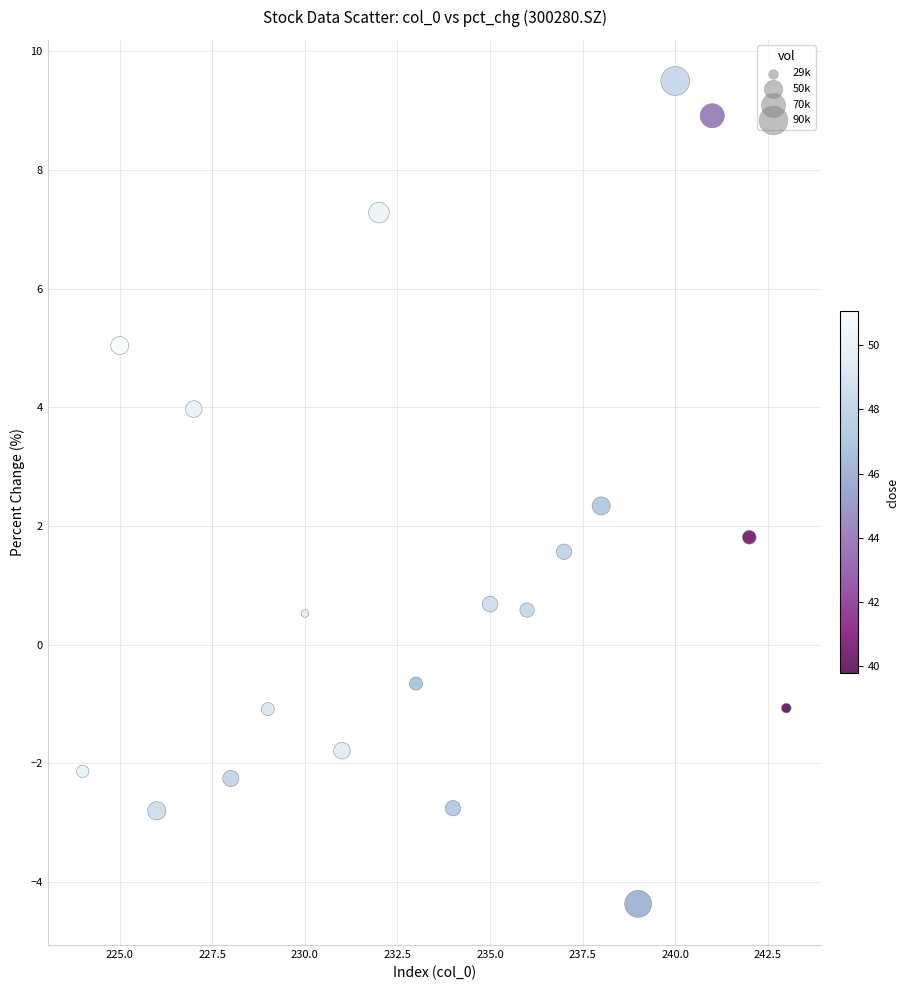

What is the range of X values (max minus min)?

19.0